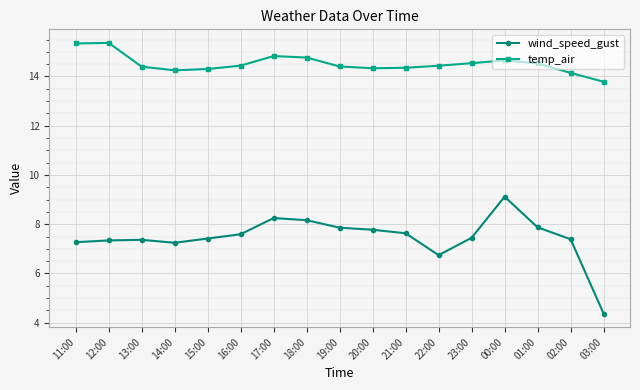

Is this an area chart (filled region under the line)?

No